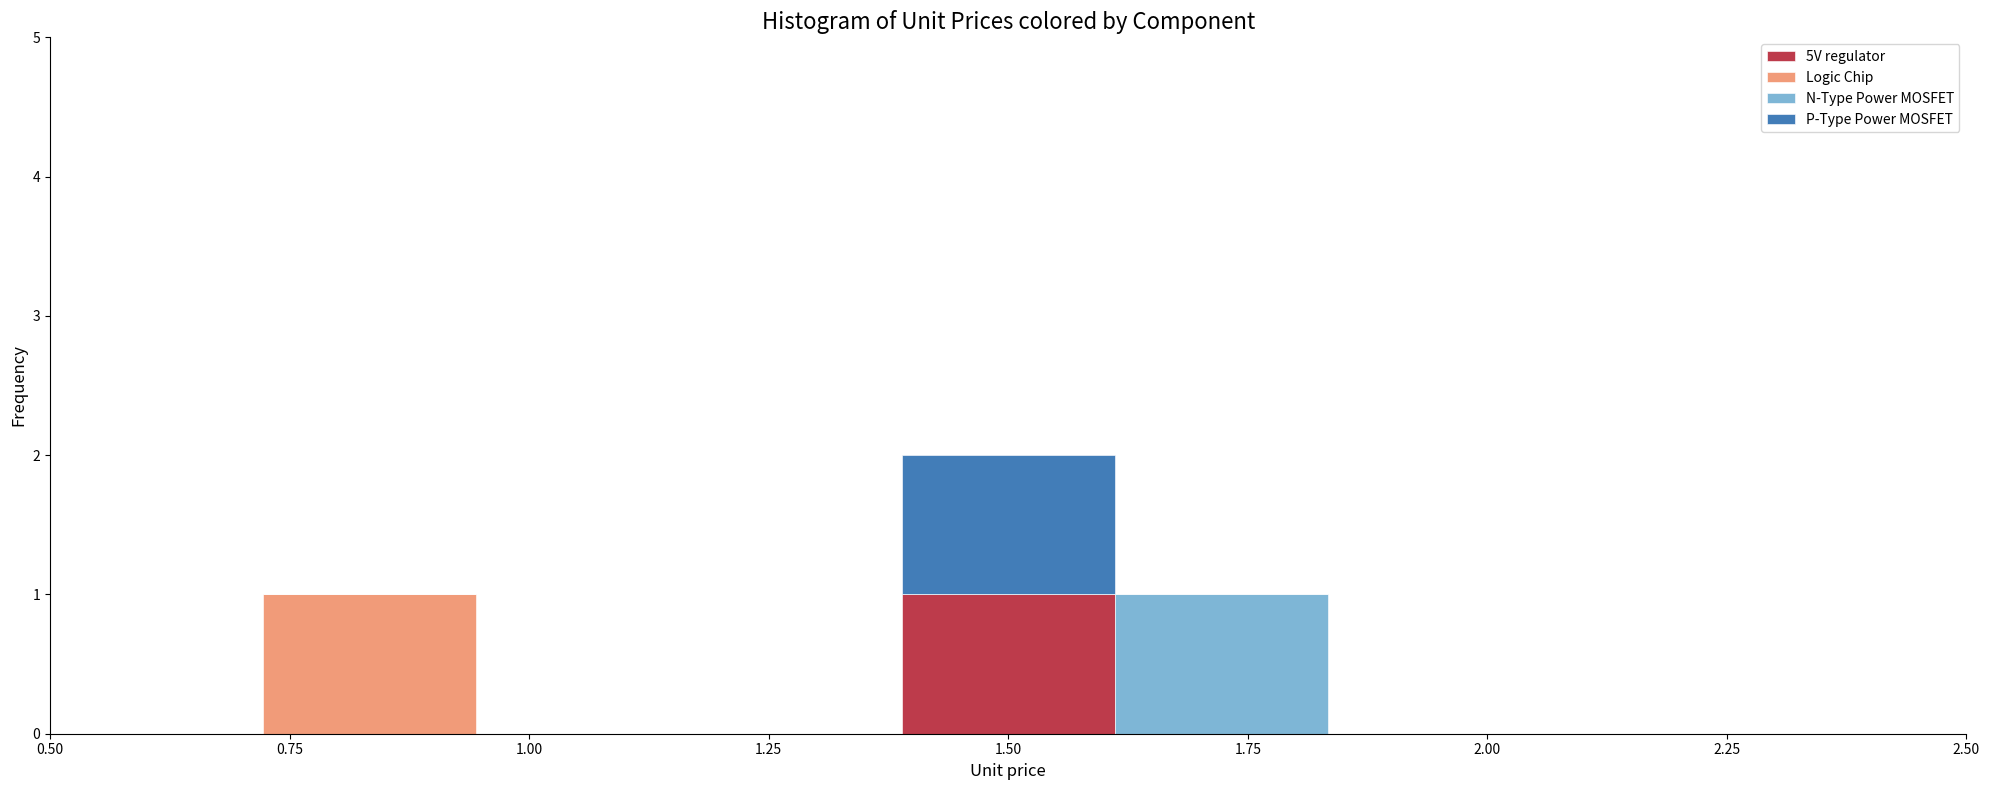

Which range on the x-axis has the tallest stacked bar (by total height)?

1.40 to 1.60